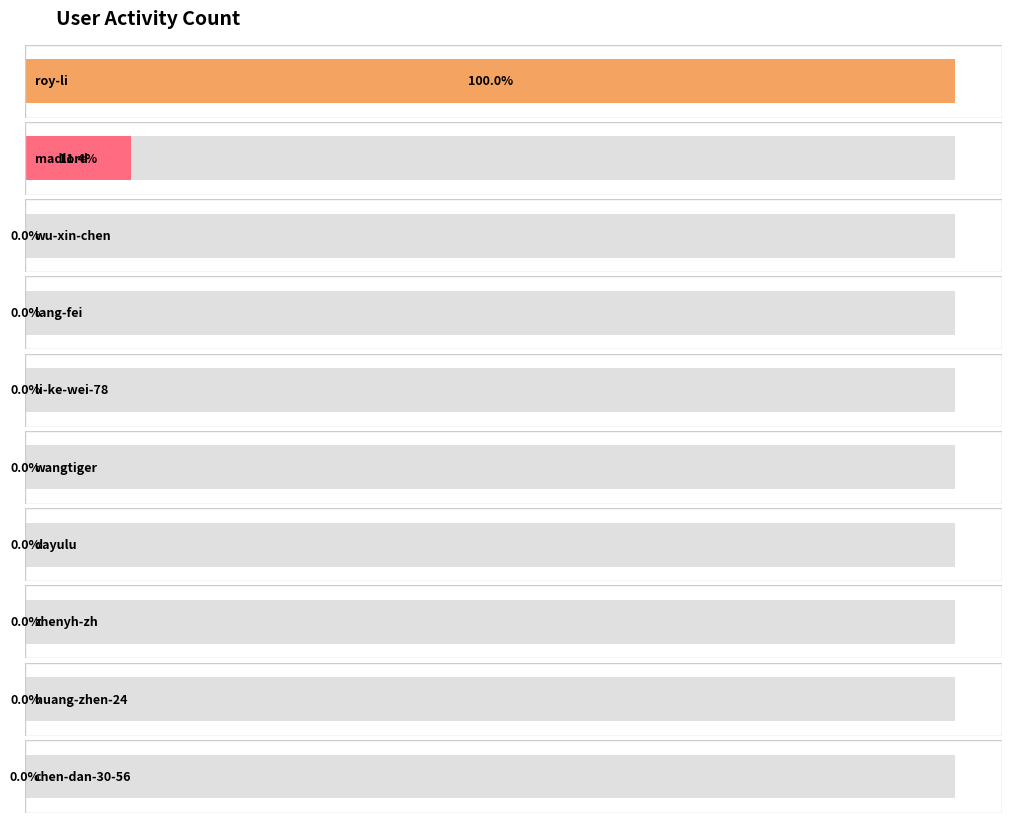

Reading left to right, extract all data points from this chart.

roy-li=99720	madlord=11378	wu-xin-chen=11	lang-fei=4	li-ke-wei-78=6	wangtiger=3	dayulu=36	zhenyh-zh=10	huang-zhen-24=14	chen-dan-30-56=1